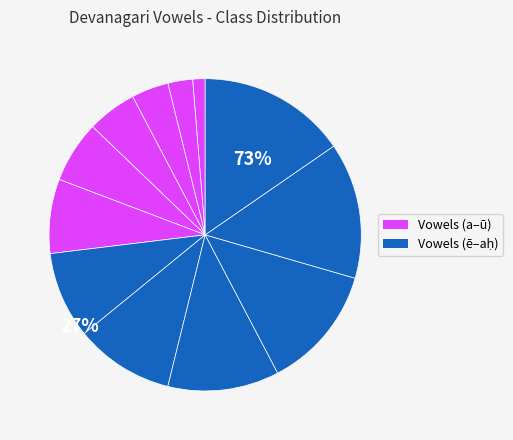

Rank the categories by value from highest to lowest.

ah, an, au, o, ai, ae, oo, u, ee, i, aa, a